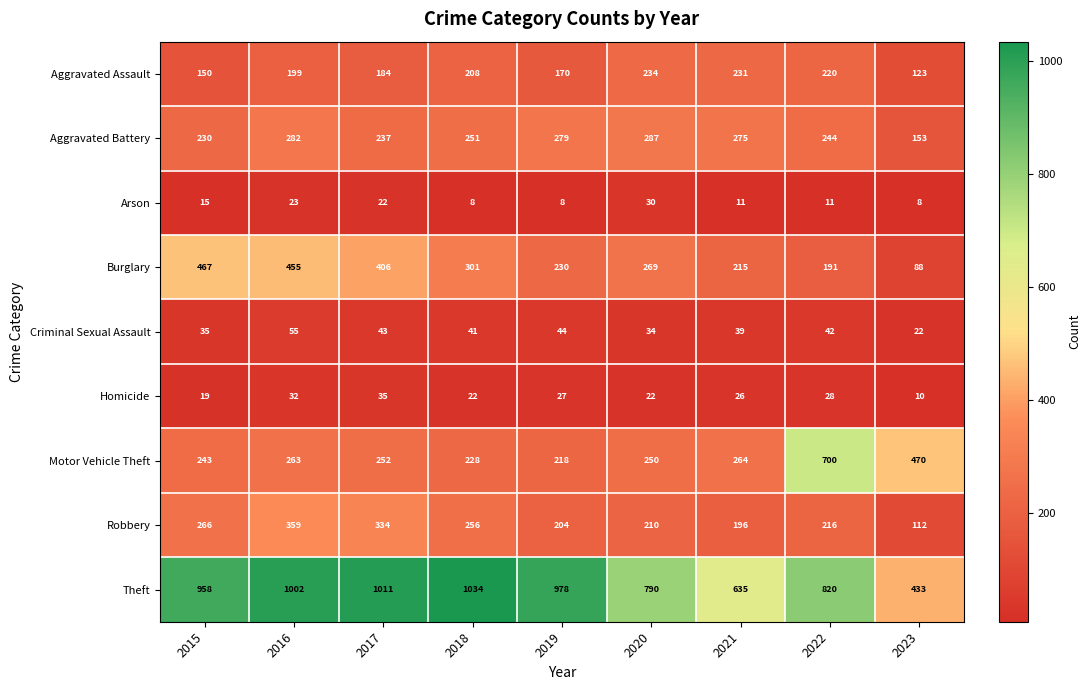

At how many categories does at least one series exceed 100?

9